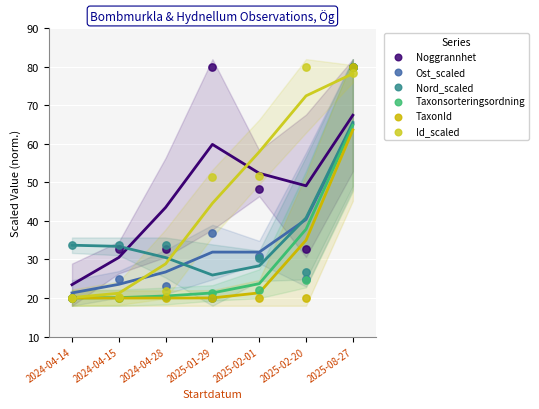

Which series contains the highest Y value?

Noggrannhet